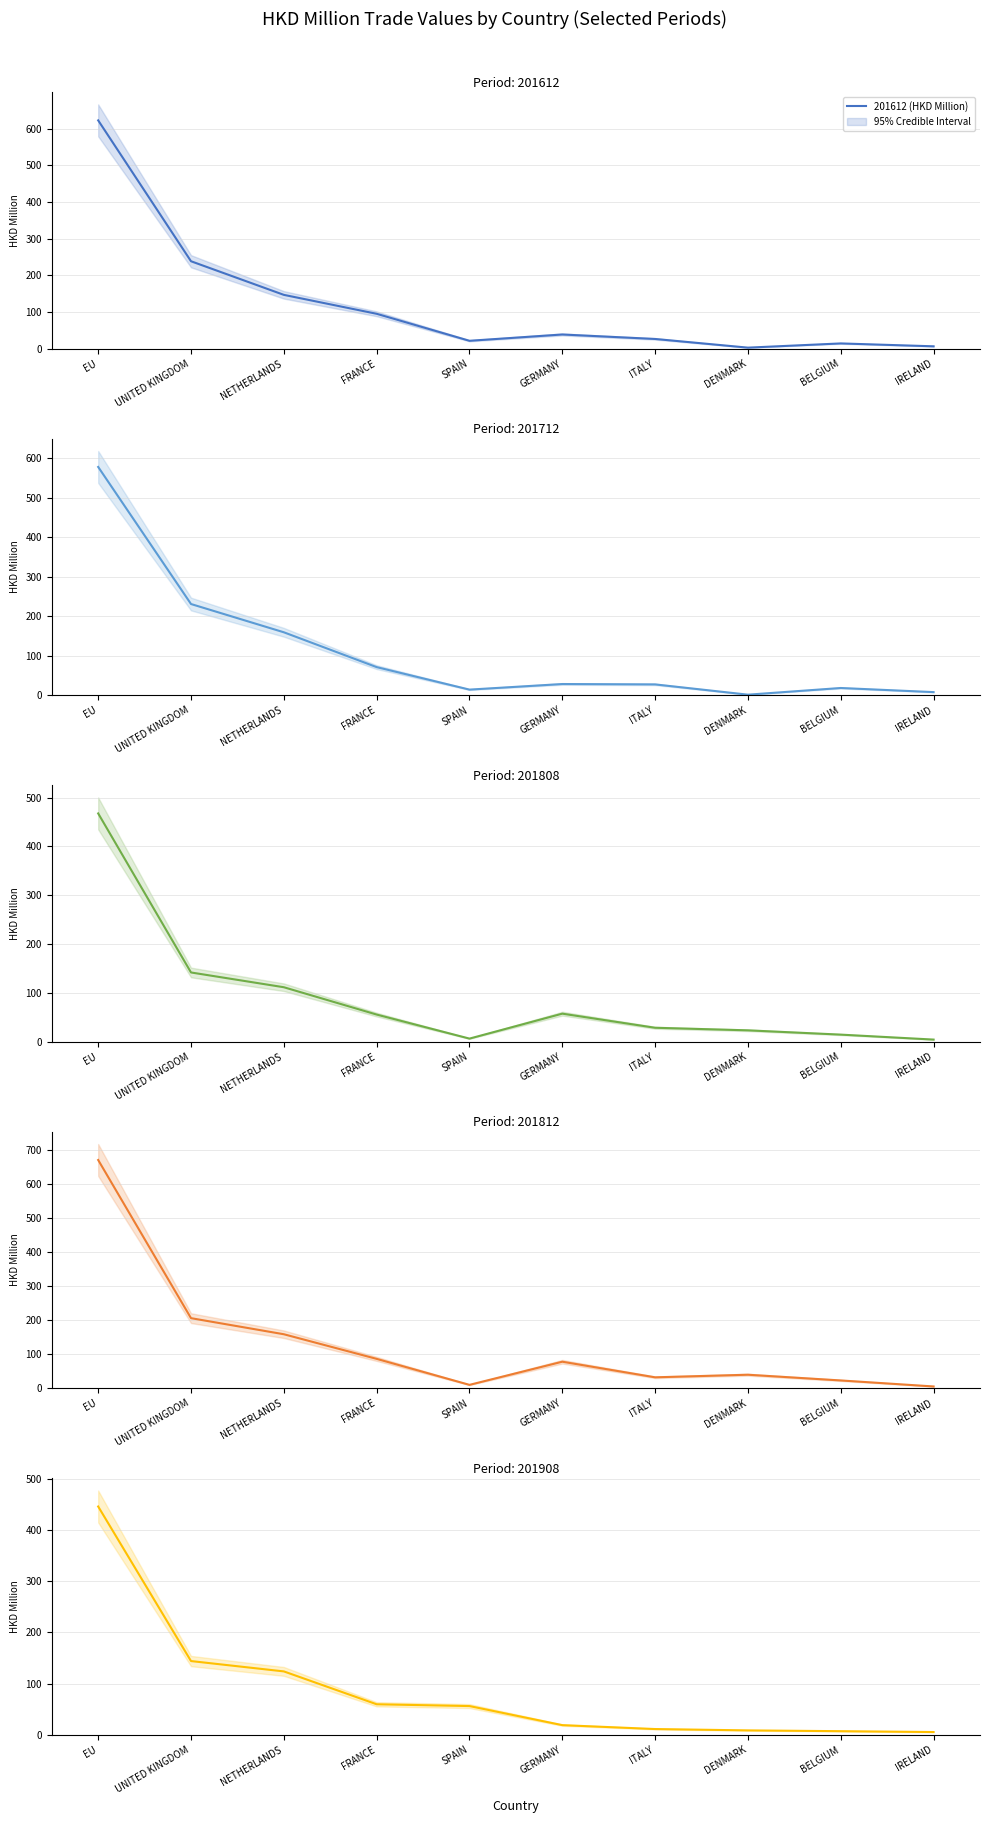

How many lines are shown in the chart?

5